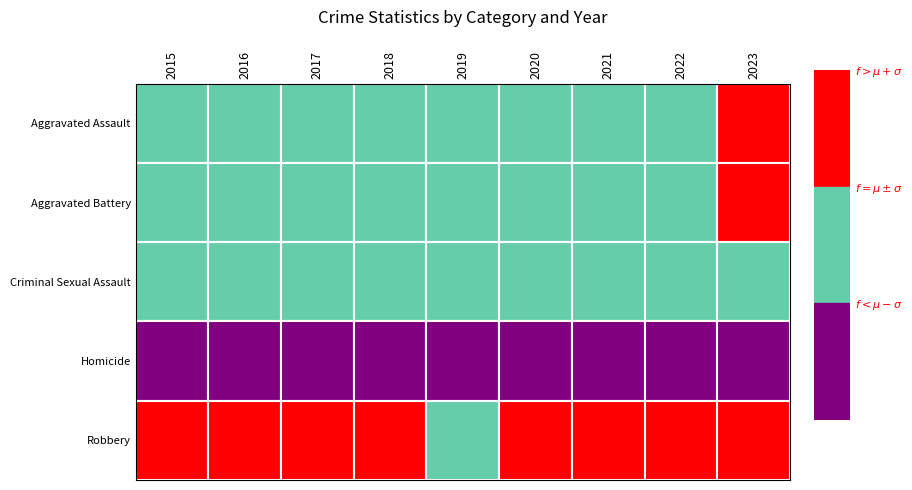

What is the difference between the maximum and second lowest values in the Criminal Sexual Assault series?

16